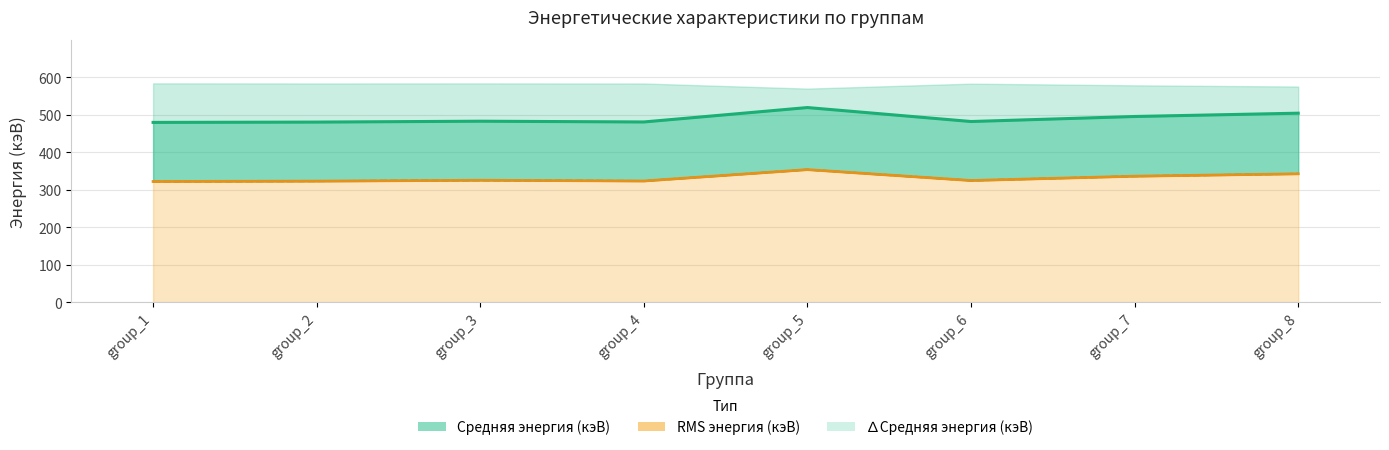

At which label does RMS энергия (кэВ) reach its peak?

group_5